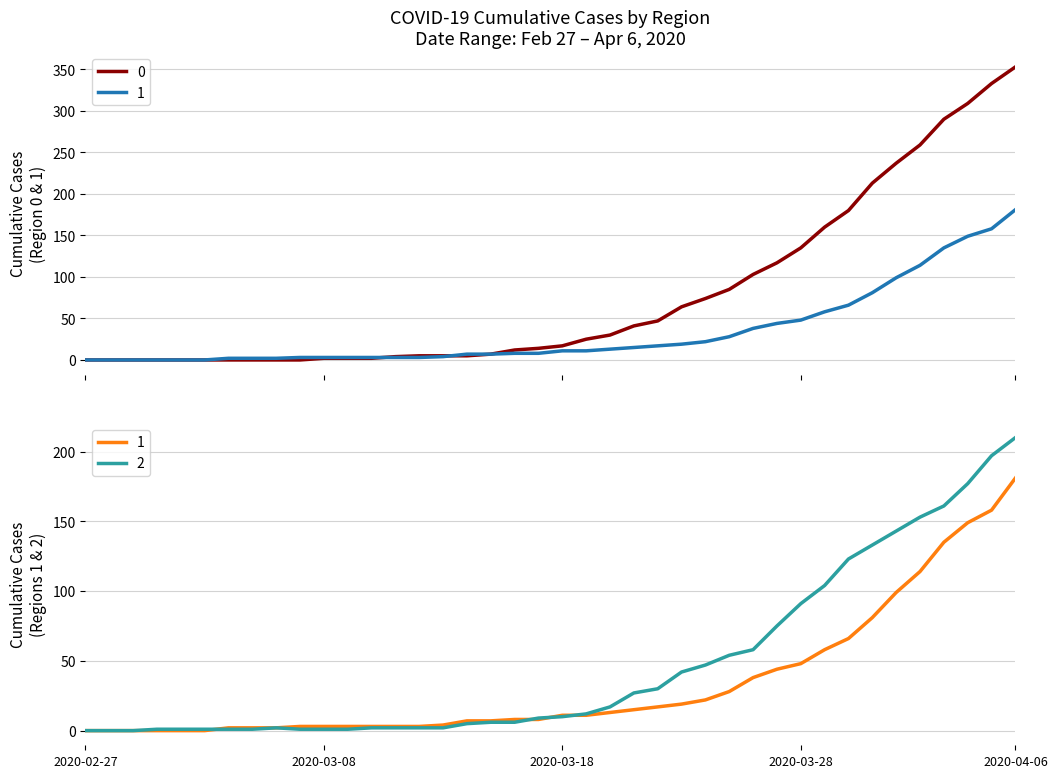

At which label does 2 first exceed 10?

2020-03-19